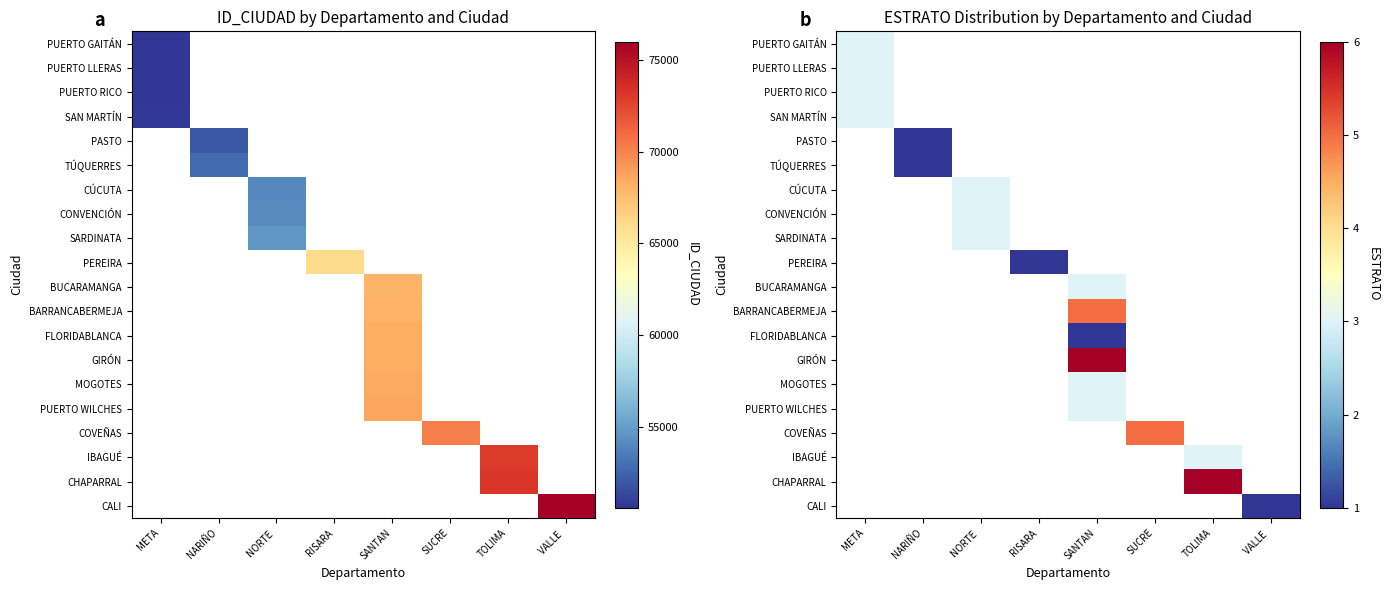

At how many categories does at least one series exceed 2?

5